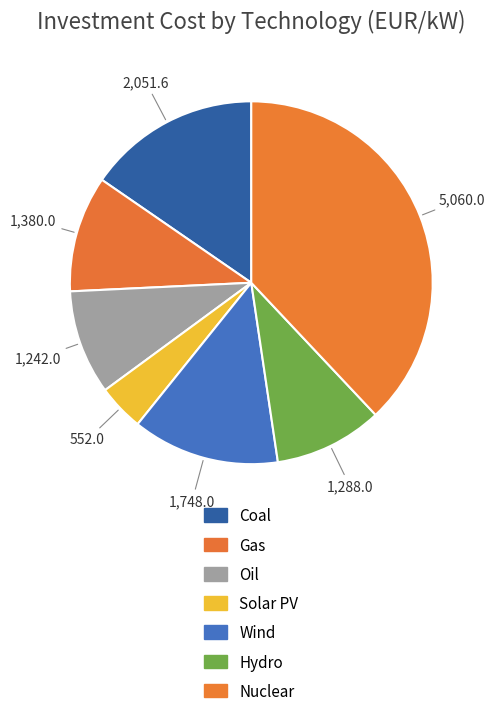

The Coal slice represents 15% of the pie. True or false?

True